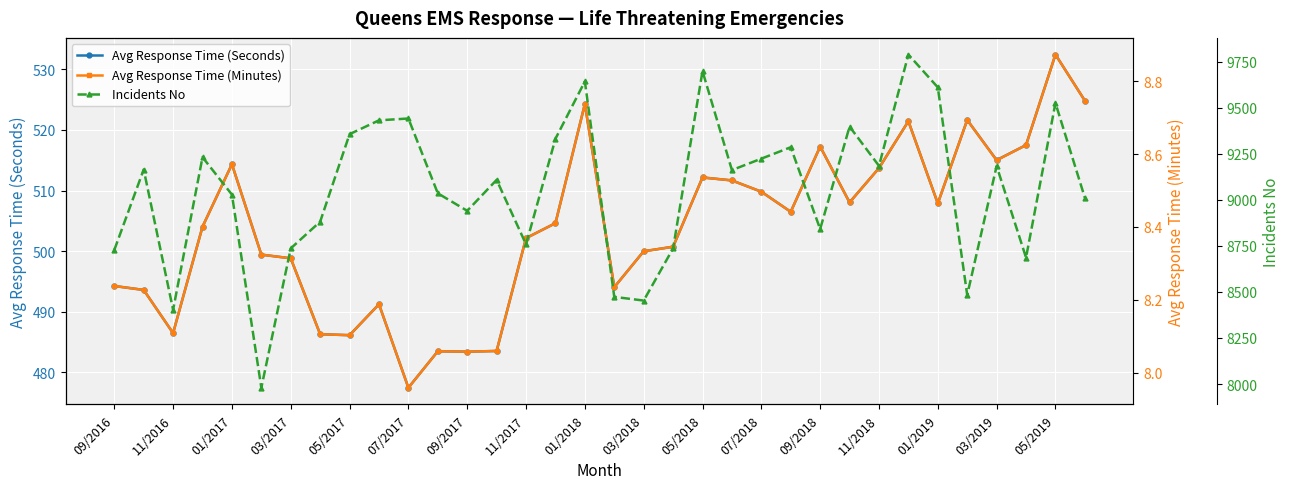

The Avg Response Time (Seconds) series shows 255.4 at 01/2017. True or false?

False